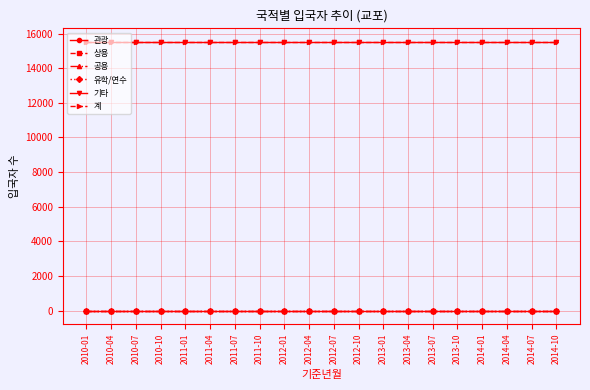

True or false: 상용 and 관광 intersect in this chart.

False